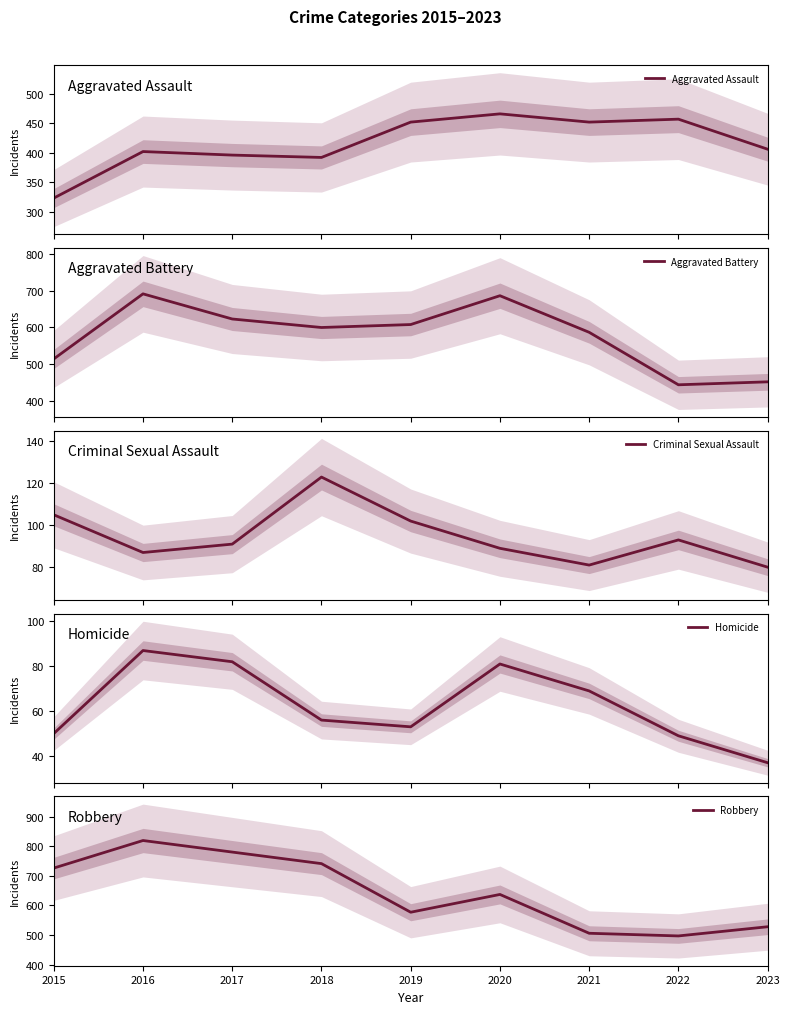

How many lines are shown in the chart?

5